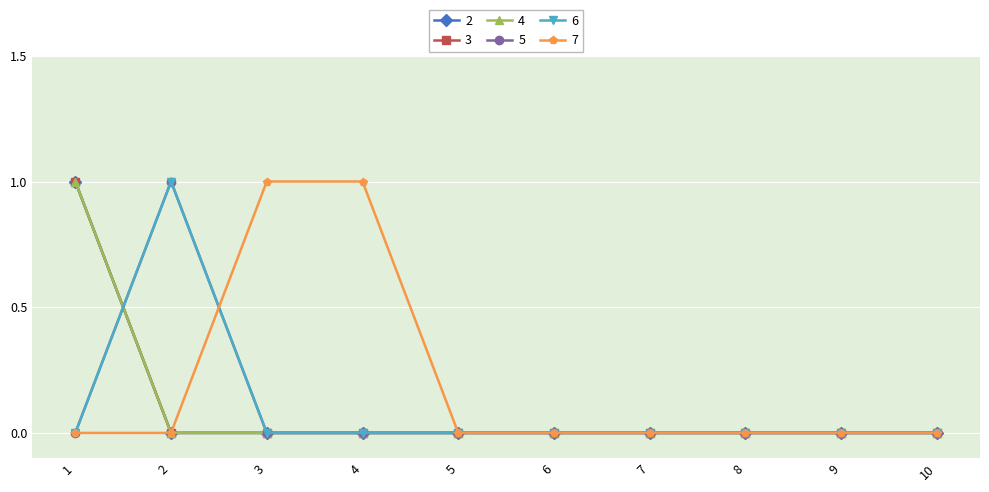

How many 5 values are between 0 and 1?

10